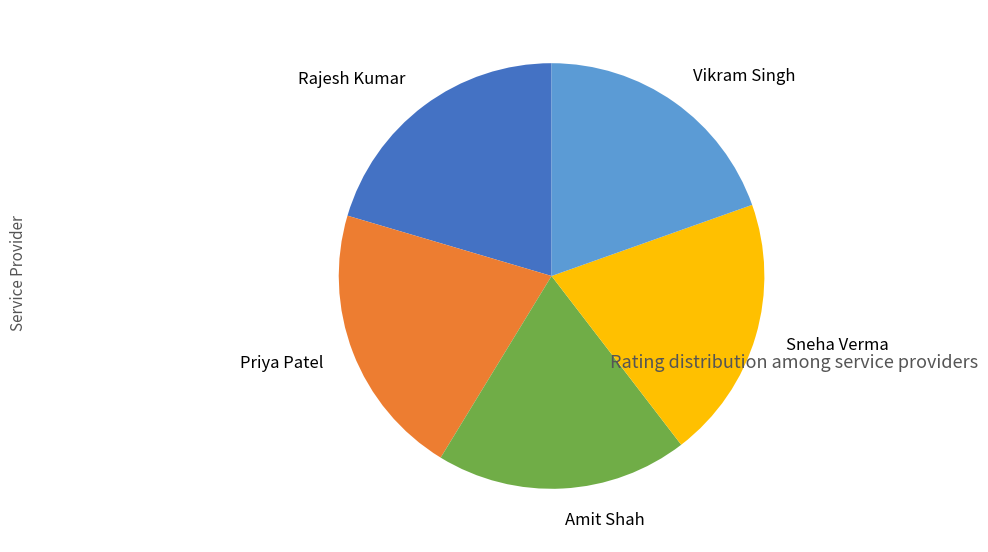

How many slices are in this pie chart?

5